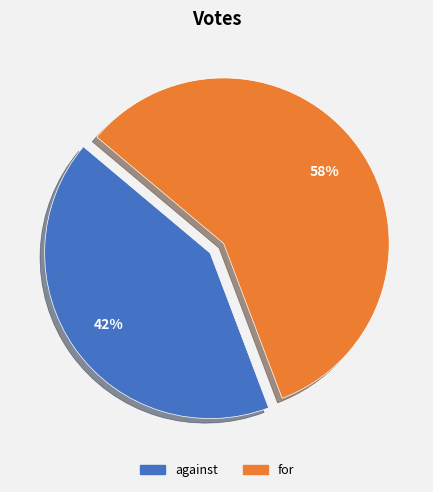

Is it true that for is 58% of the pie?

True